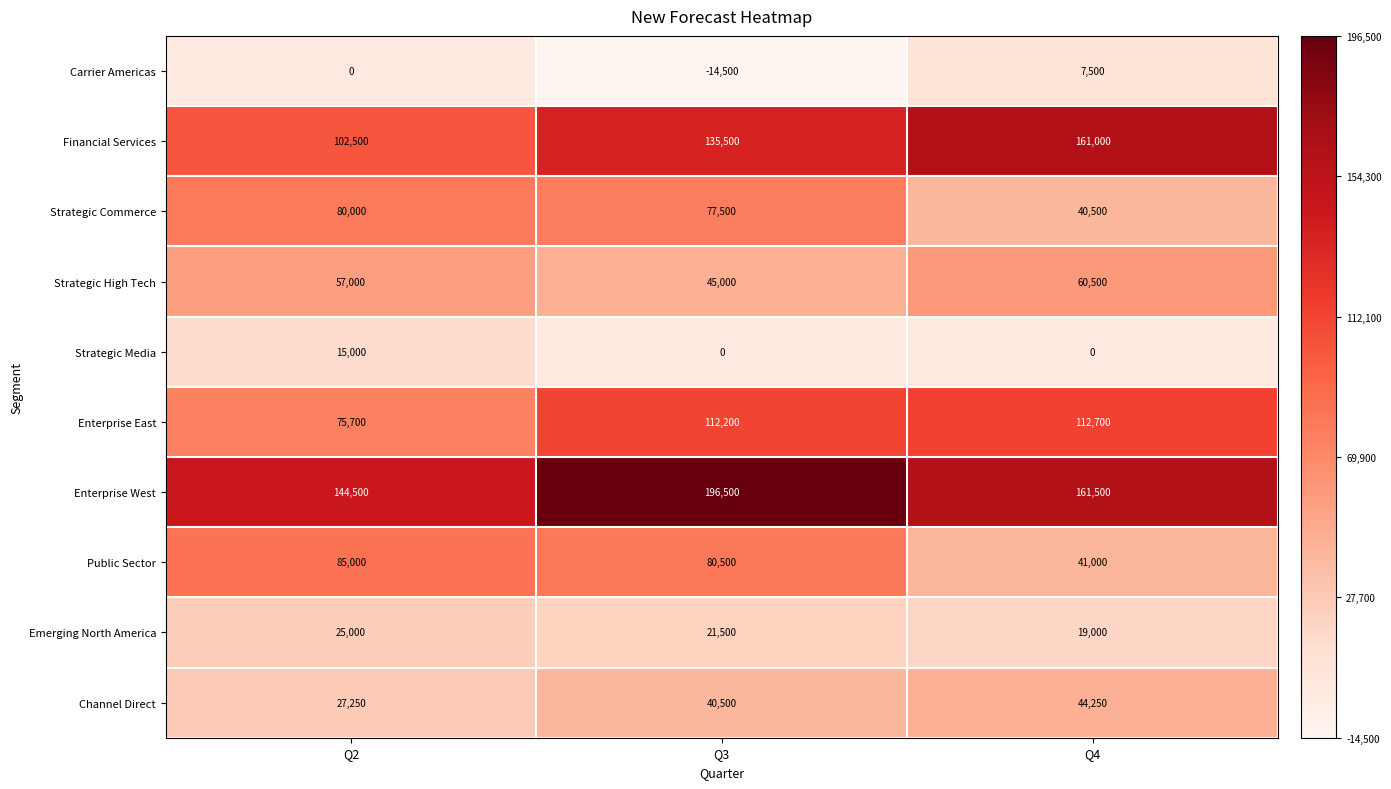

What is the difference between the highest and lowest values at Q2?

144500